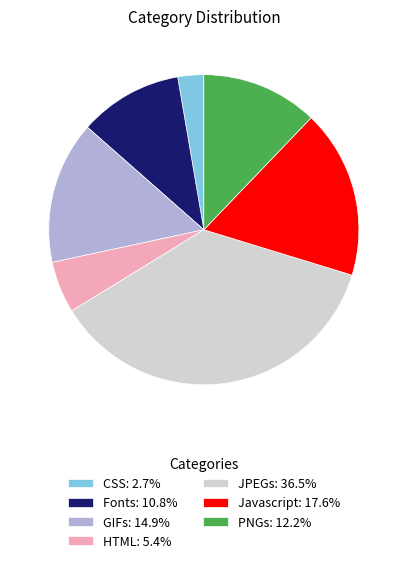

What is the largest slice in the pie chart?

JPEGs